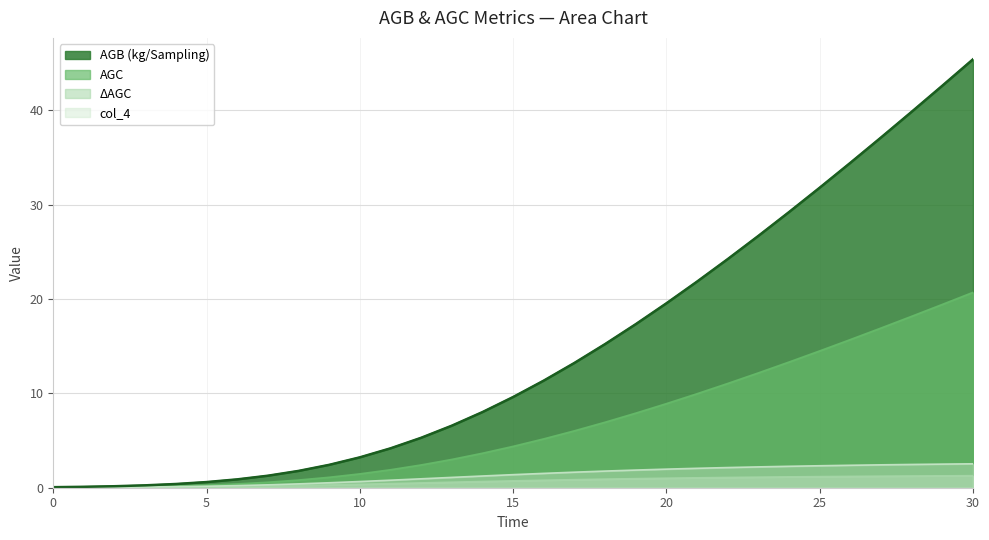

What is the value of the AGC point at the 30th from the left?

19.4